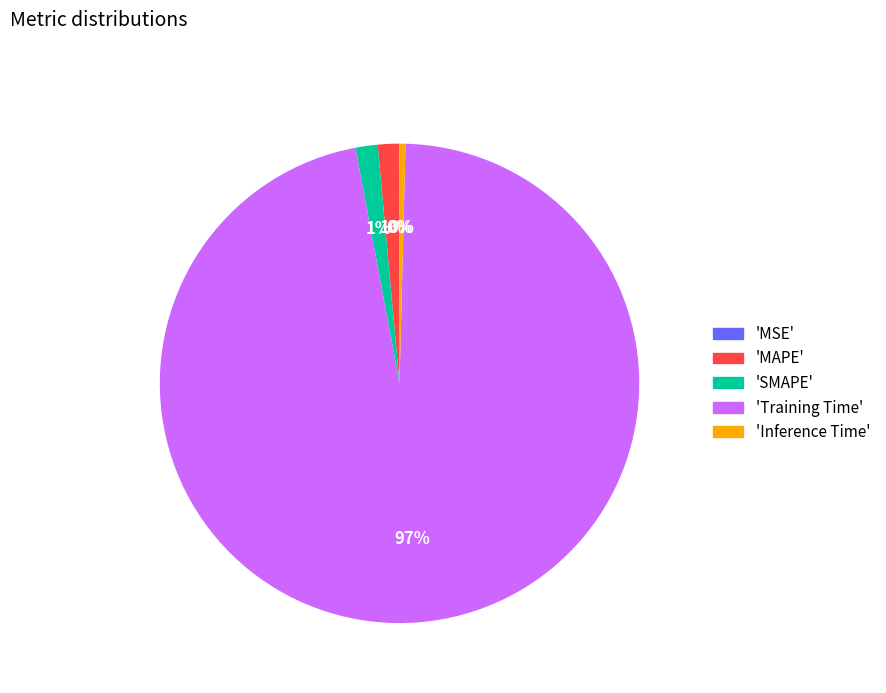

Is there a majority slice in this chart?

Yes